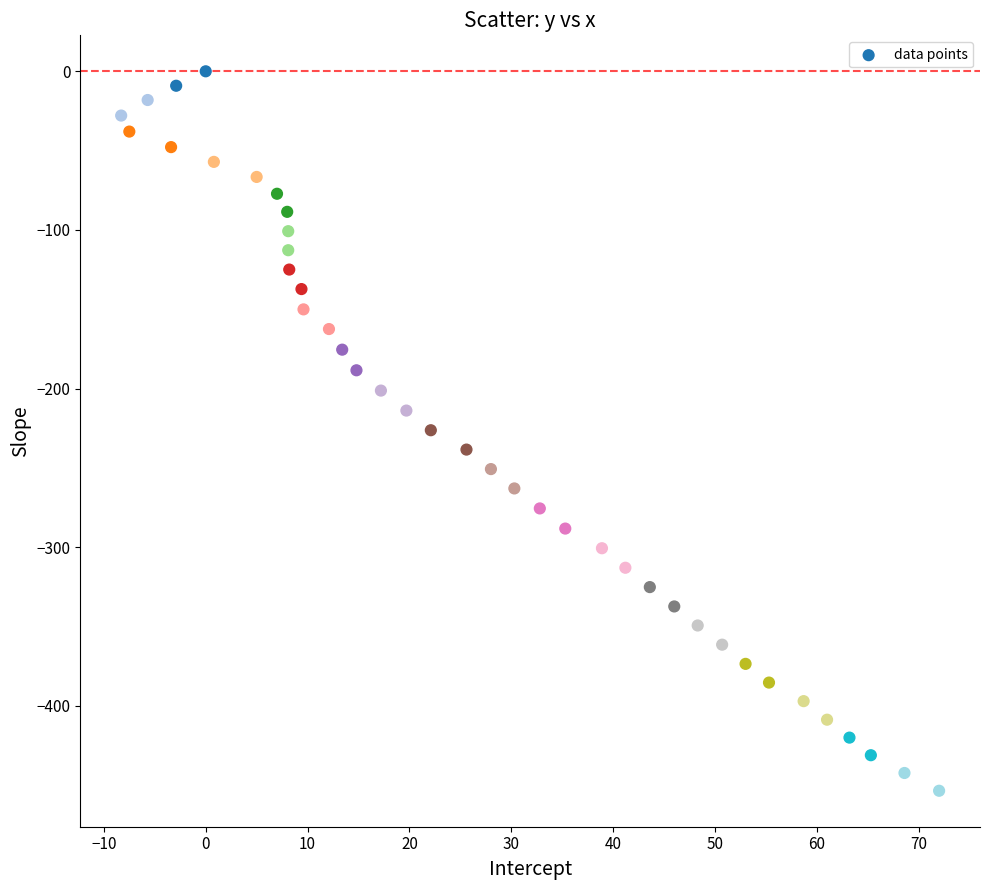

What is the range of X values (max minus min)?

80.3